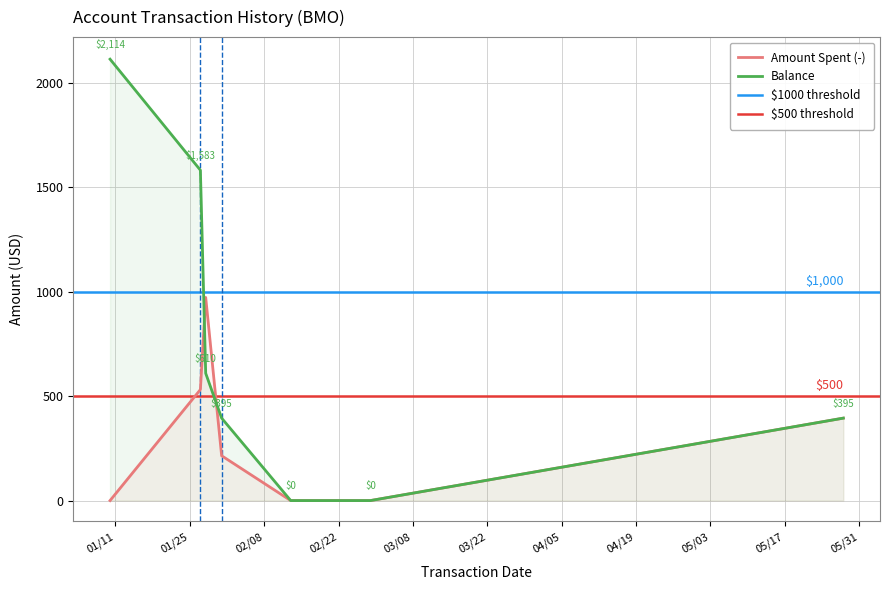

Which label corresponds to the largest value in the chart?

2022-01-10